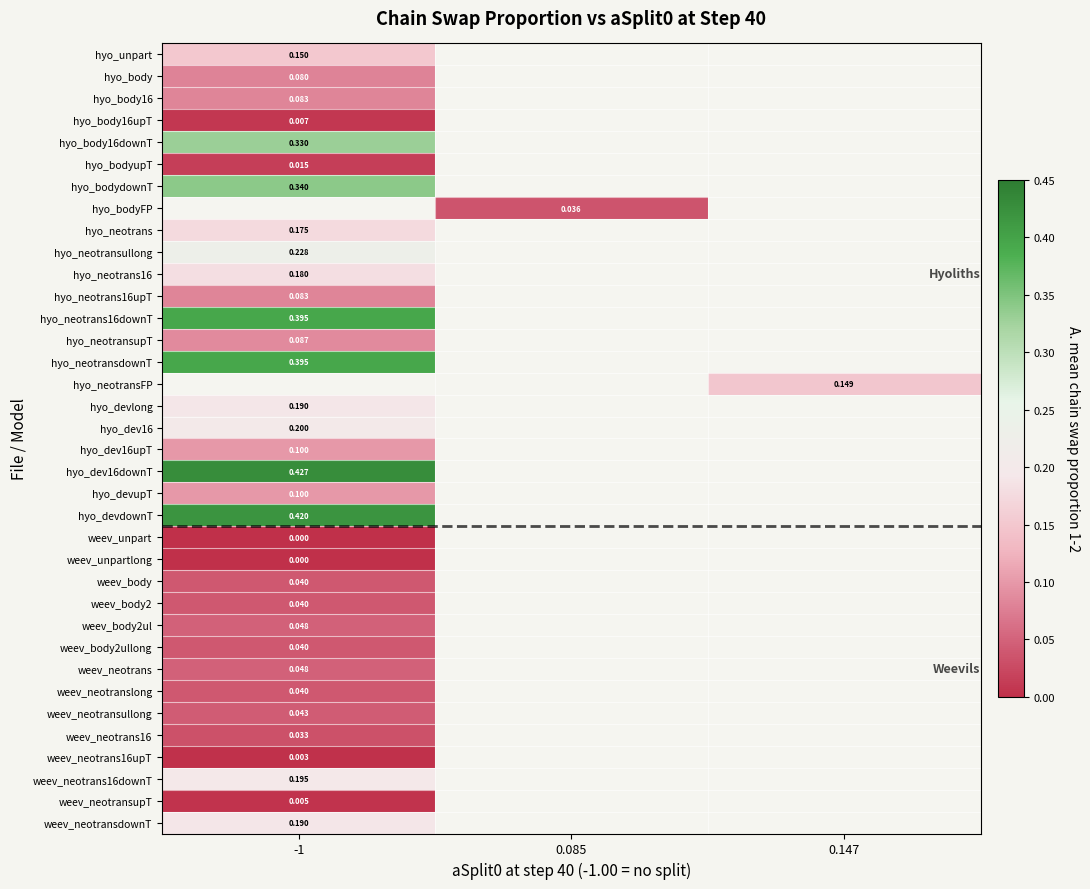

What is the lowest value of the weev_neotrans16downT series?

0.2